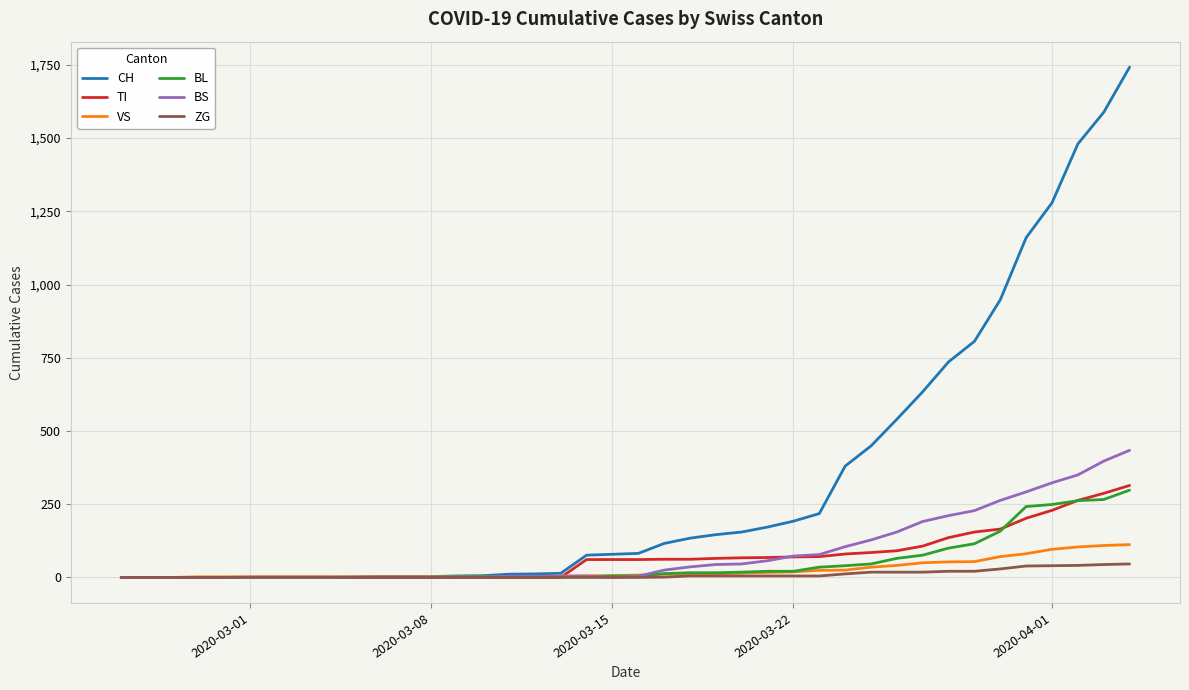

Which series has the widest spread of values?

CH